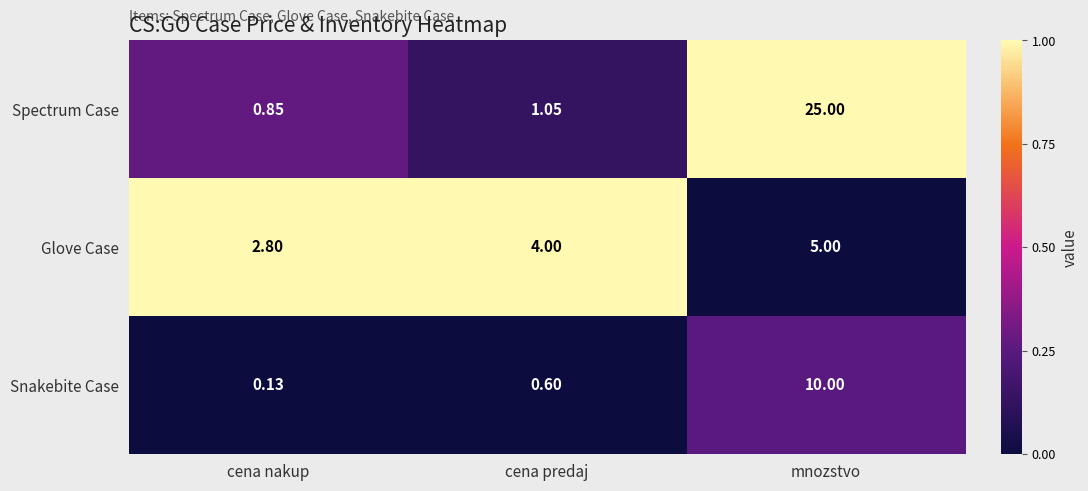

Is the value of Glove Case at mnozstvo greater than the value of Snakebite Case at cena predaj?

Yes